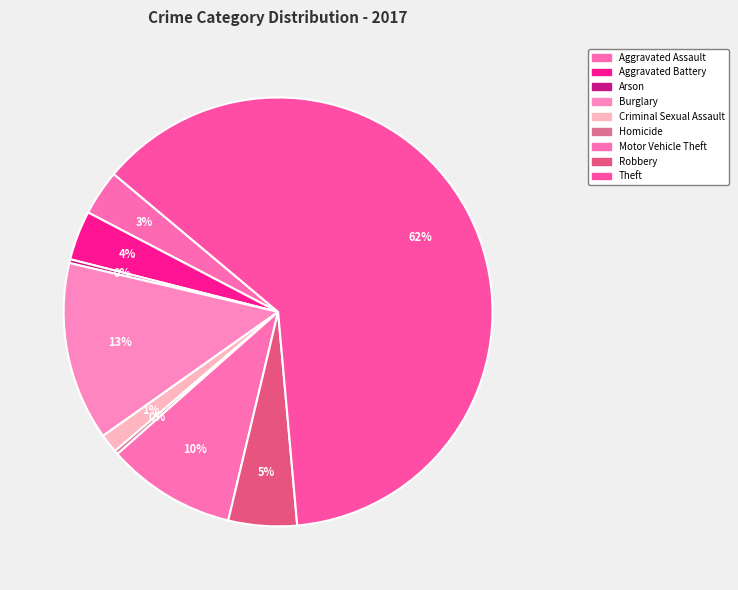

Between Aggravated Assault and Criminal Sexual Assault, which is larger?

Aggravated Assault